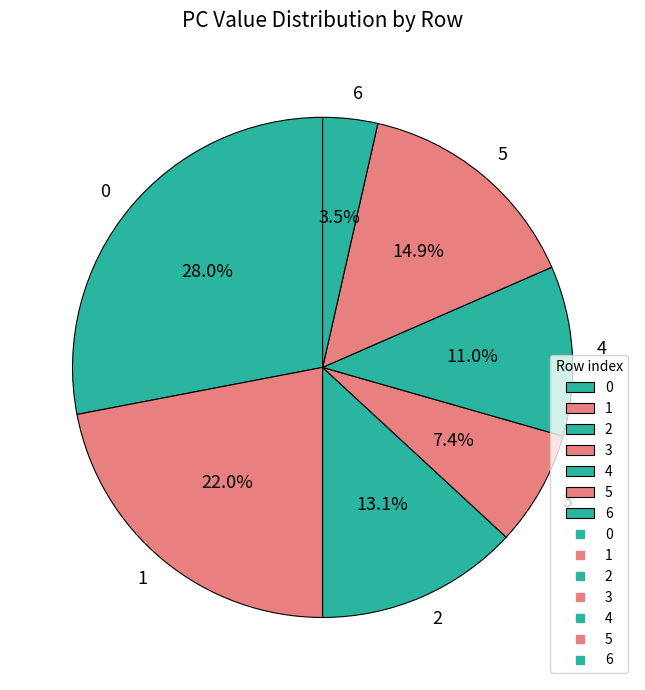

Does 0 account for over 50% of the chart?

No